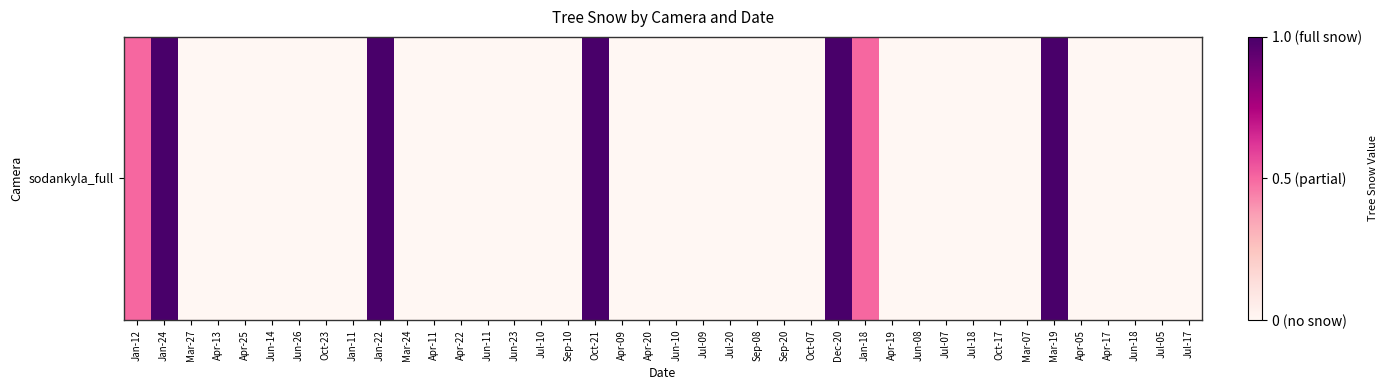

Which category has the highest value across all series?

Jan-24